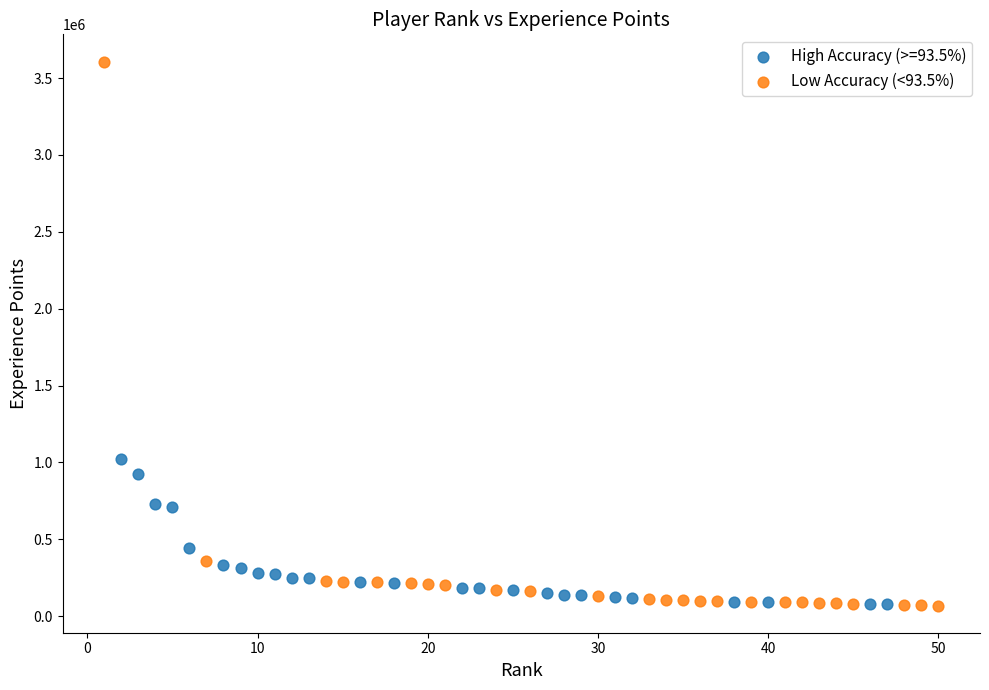

Which series reaches the maximum Y coordinate?

Low Accuracy (<93.5%)